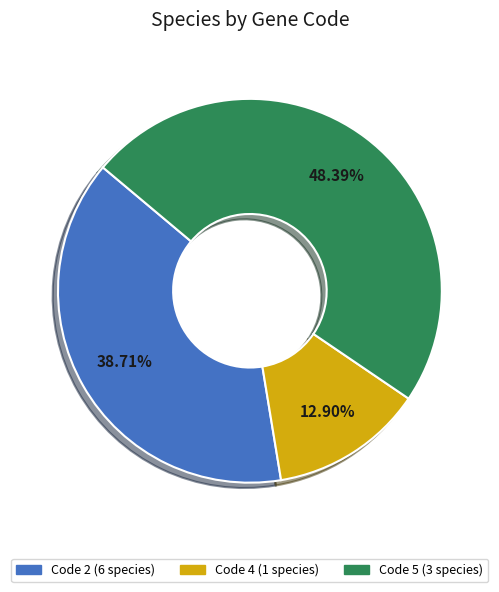

Between Code 5 (3 species) and Code 4 (1 species), which is larger?

Code 5 (3 species)